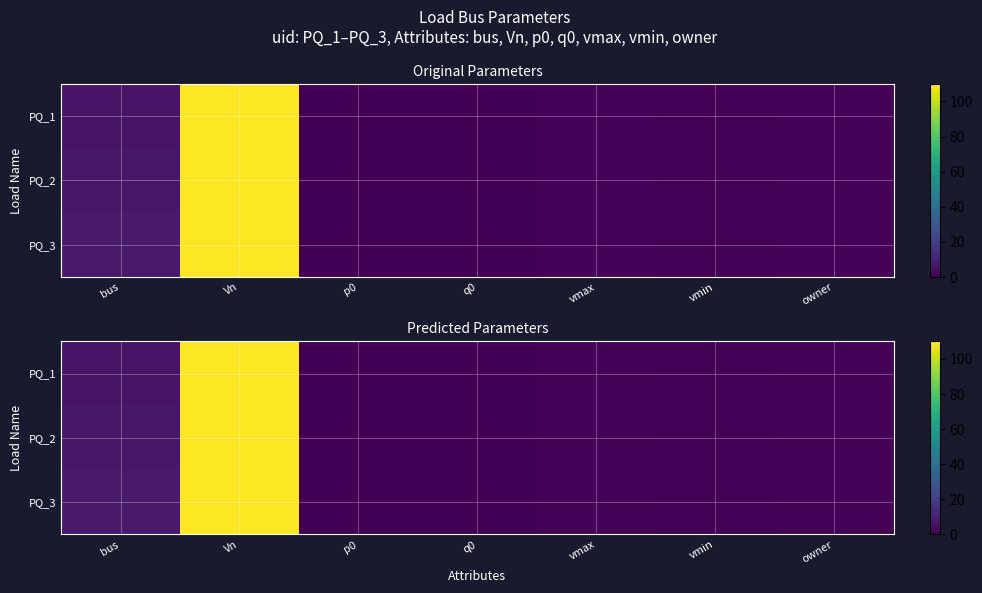

What is the difference between the maximum and minimum values in the PQ_2 series?

110.0